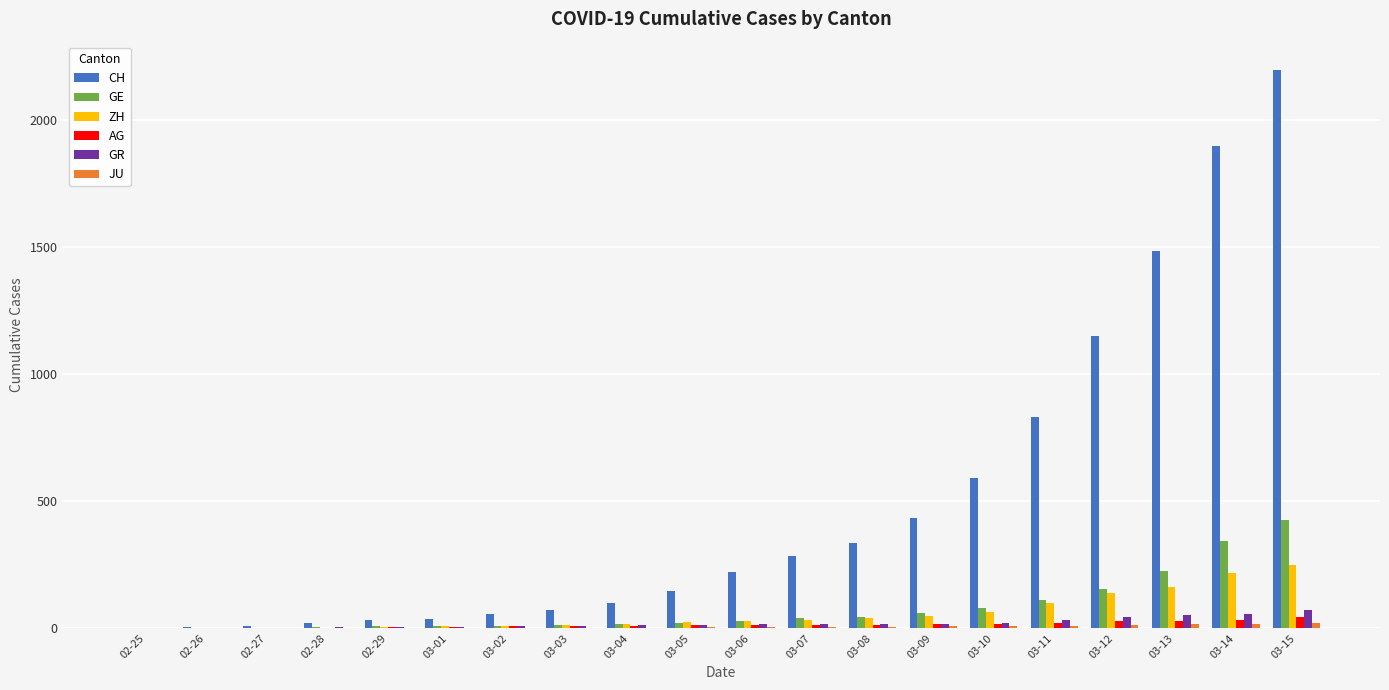

The value of CH at 03-15 is 2200. True or false?

True